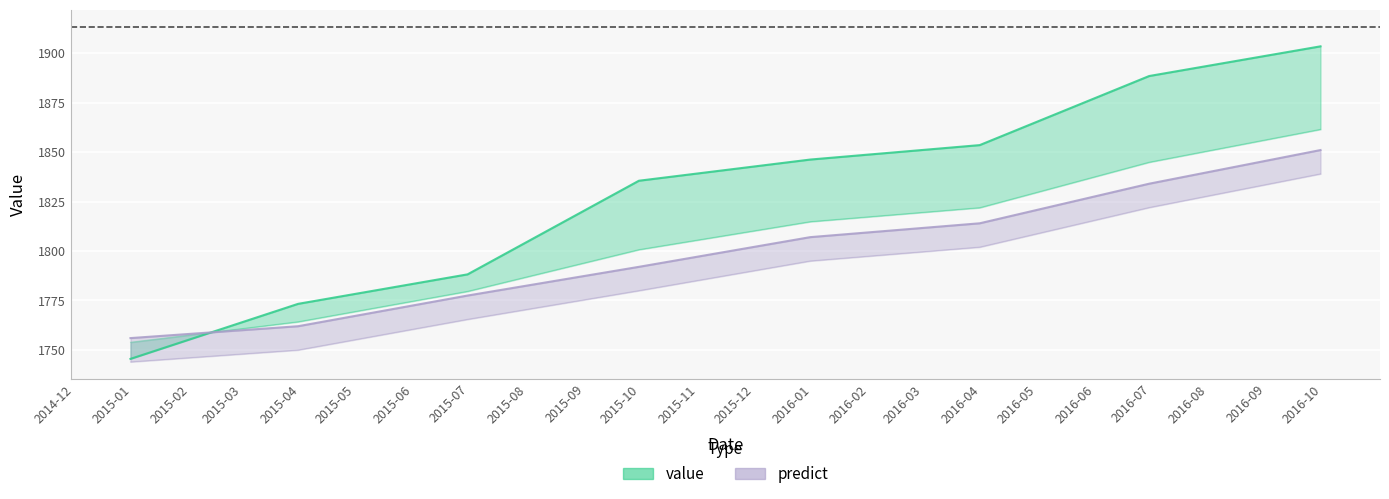

Which series has the largest range (max minus min)?

value